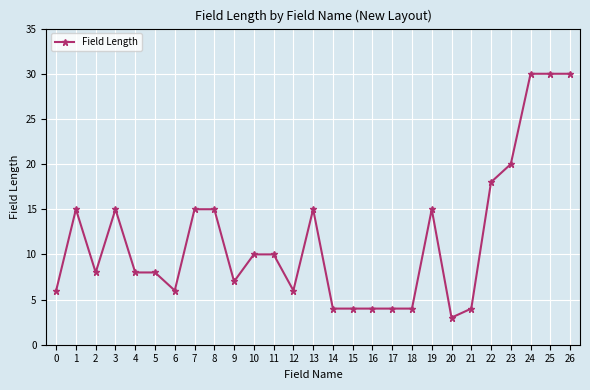

What is the minimum value shown in the chart?

3